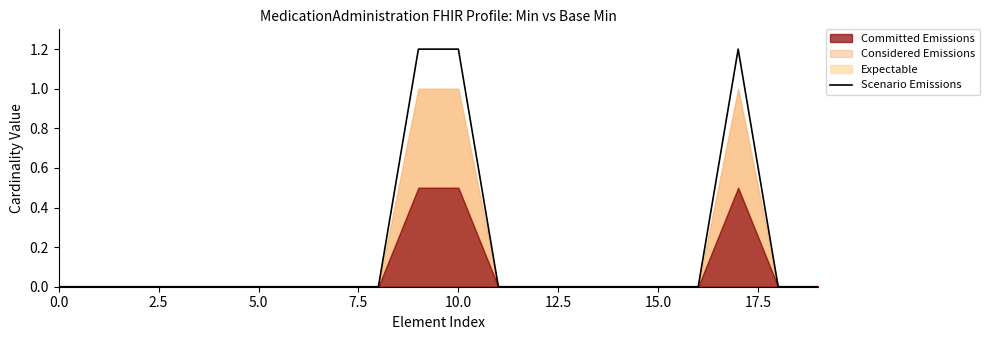

What is the maximum value shown in the chart?

1.2